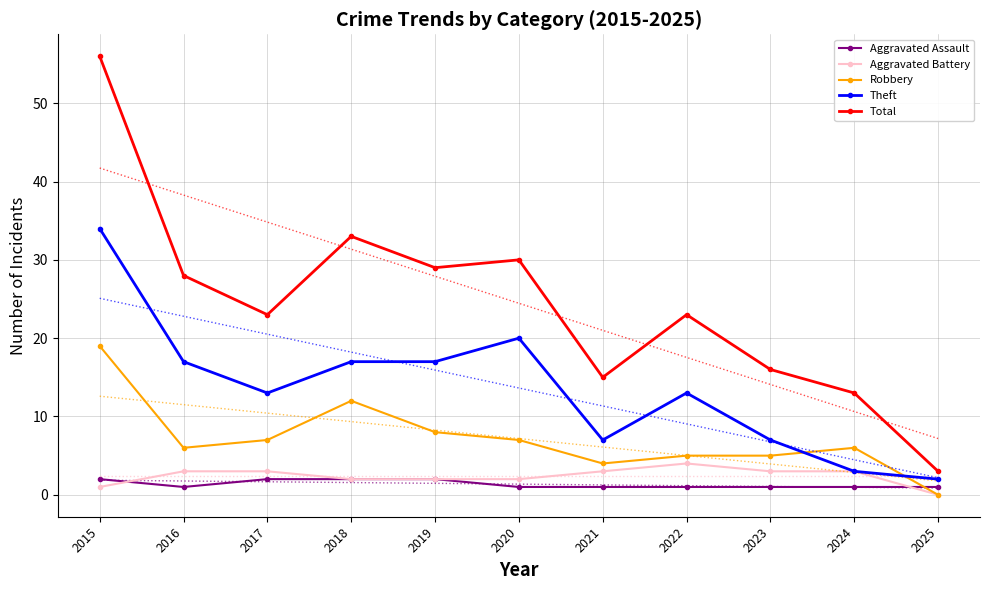

How many lines are shown in the chart?

5